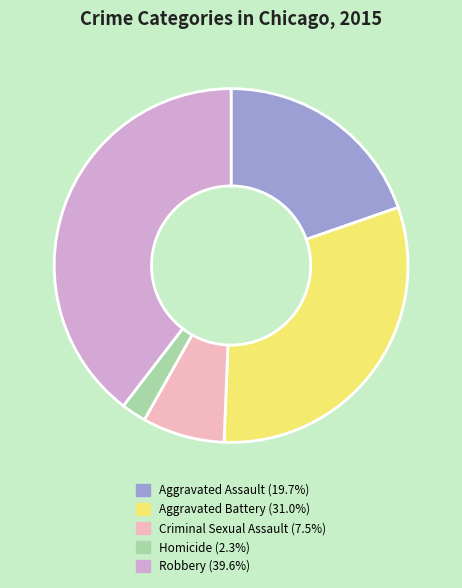

Is the sum of Criminal Sexual Assault and Homicide greater than half?

No